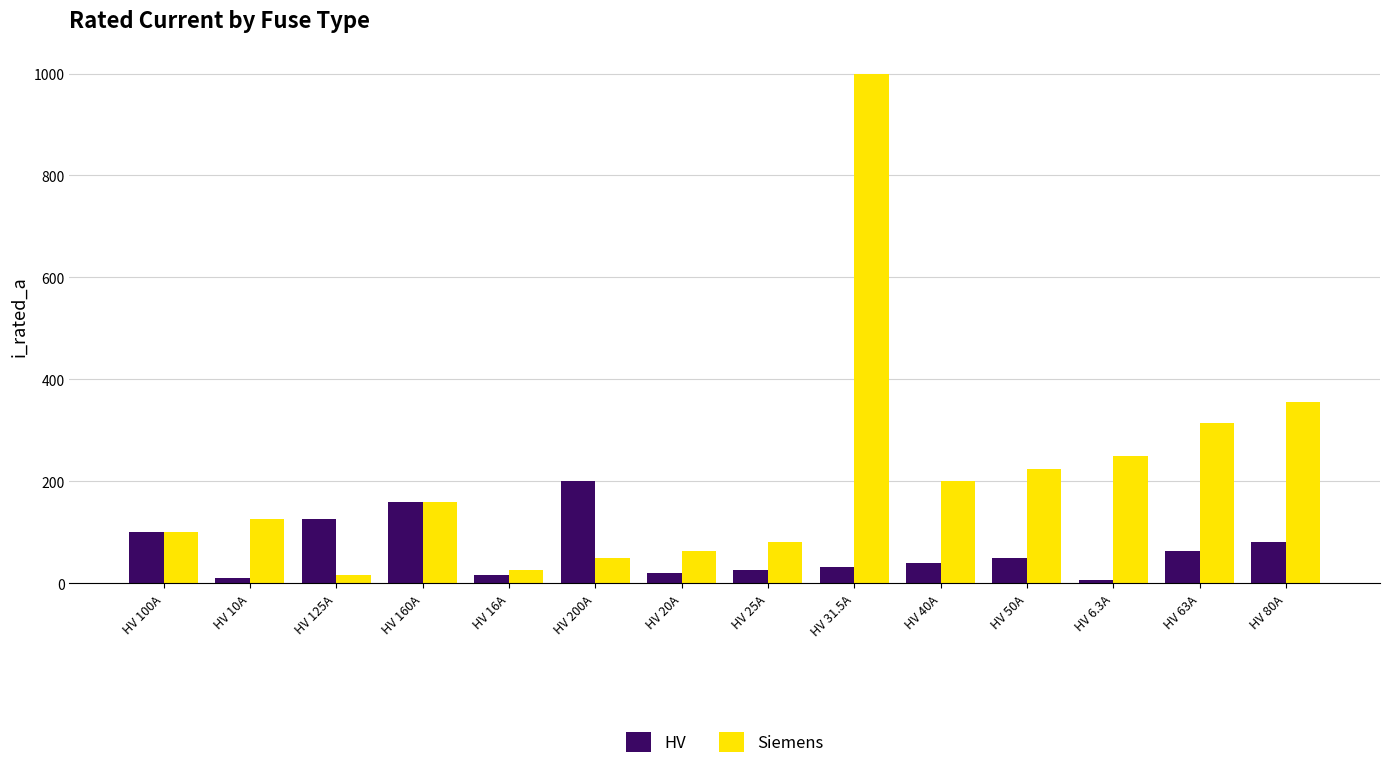

What value does the Siemens series have at HV 25A?

80.0